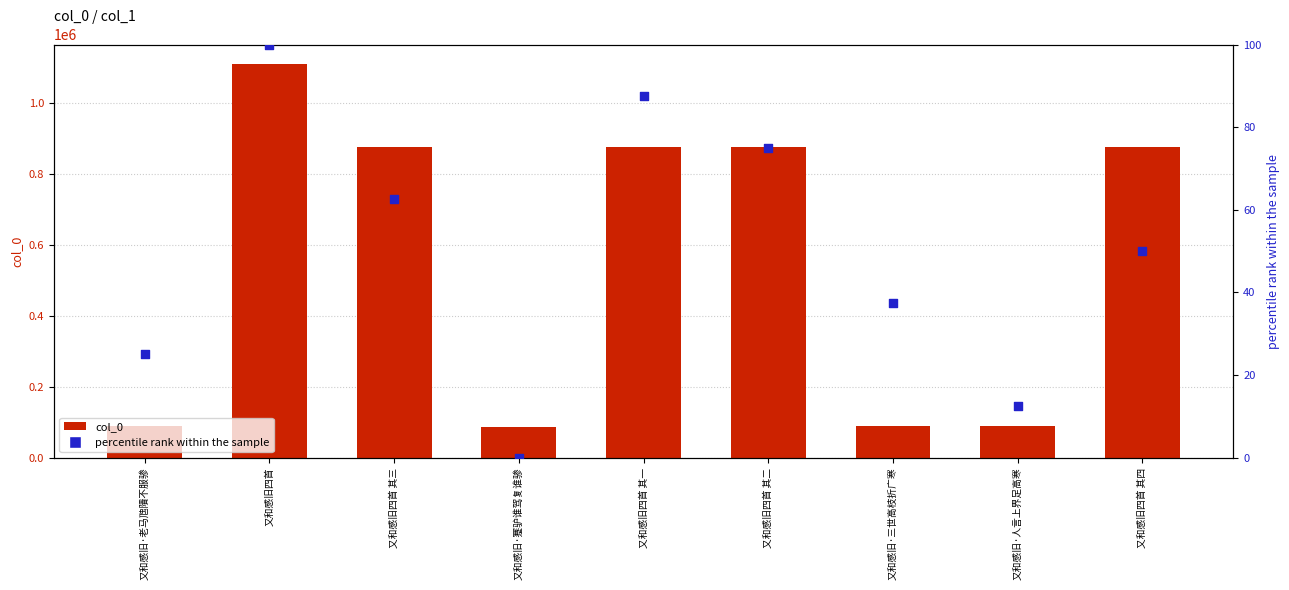

At how many categories does at least one series exceed 28894?

9